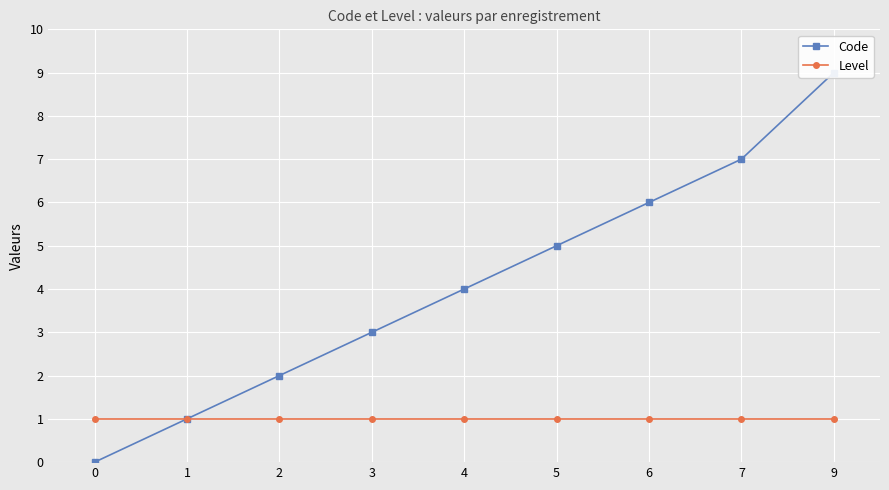

How many categories are shown in the chart?

9